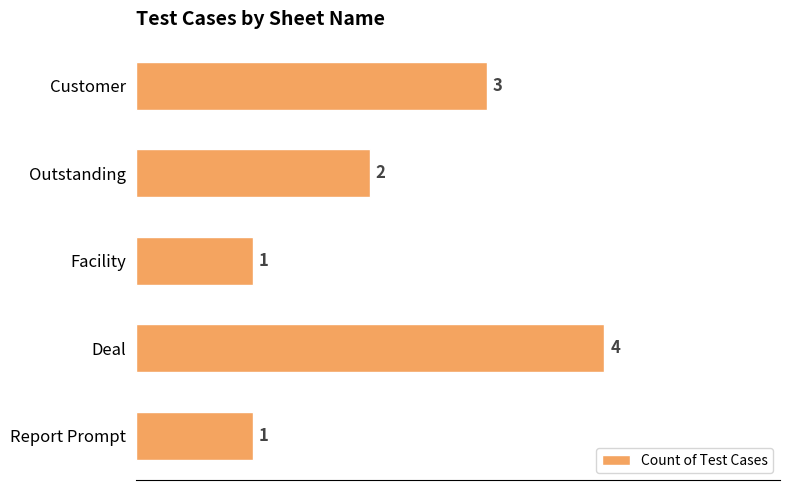

At which label is the value closest to 2?

Outstanding